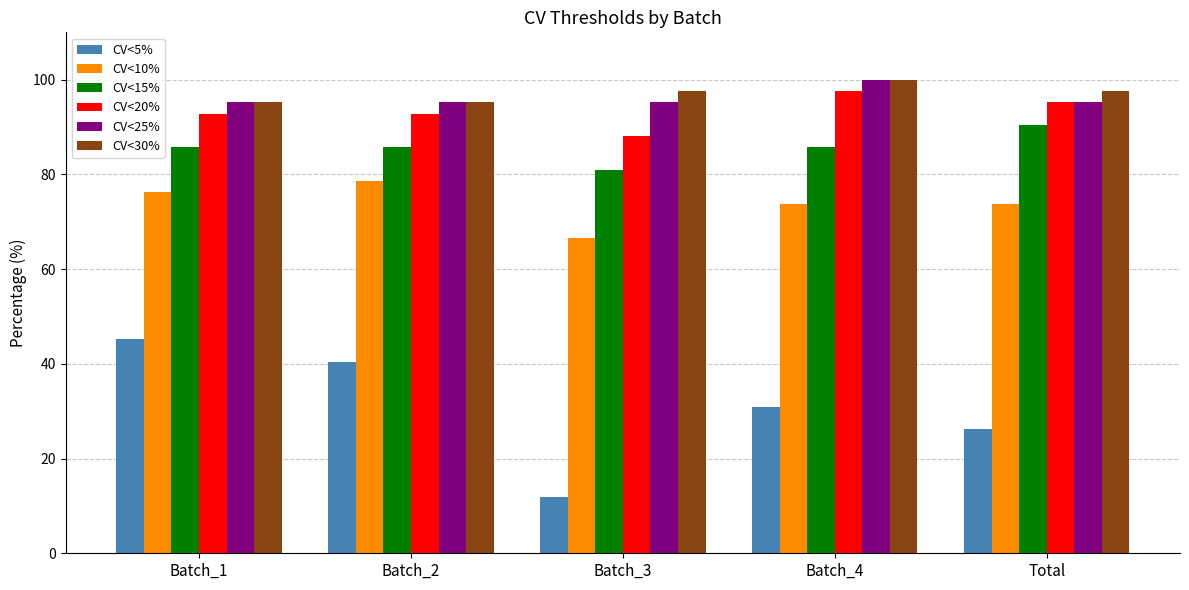

What is the label of the 2nd bar from the right?

Batch_4